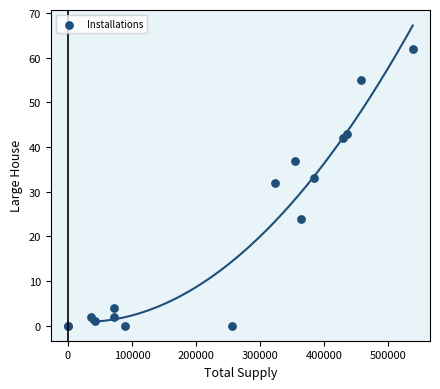

What Y value in the scatter plot is closest to 31?

32